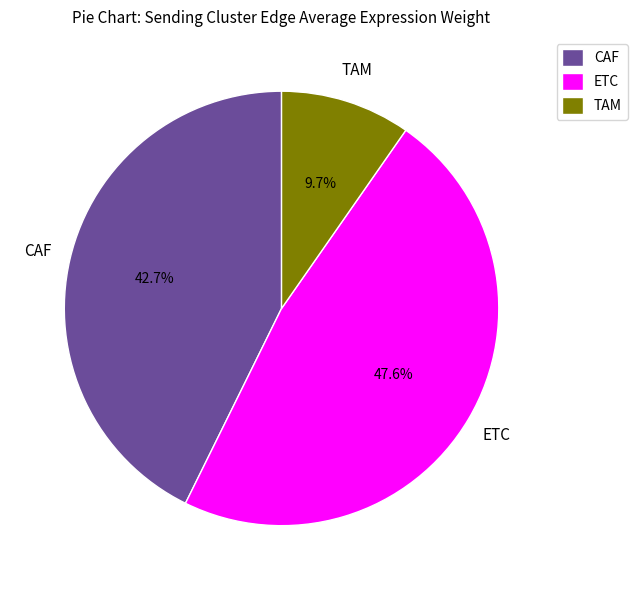

True or false: ETC accounts for 48% of the total.

True